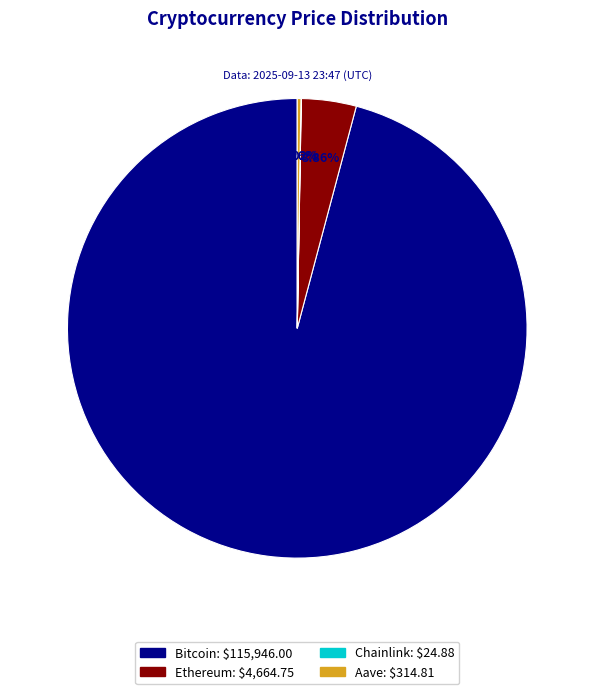

What is the largest slice in the pie chart?

Bitcoin